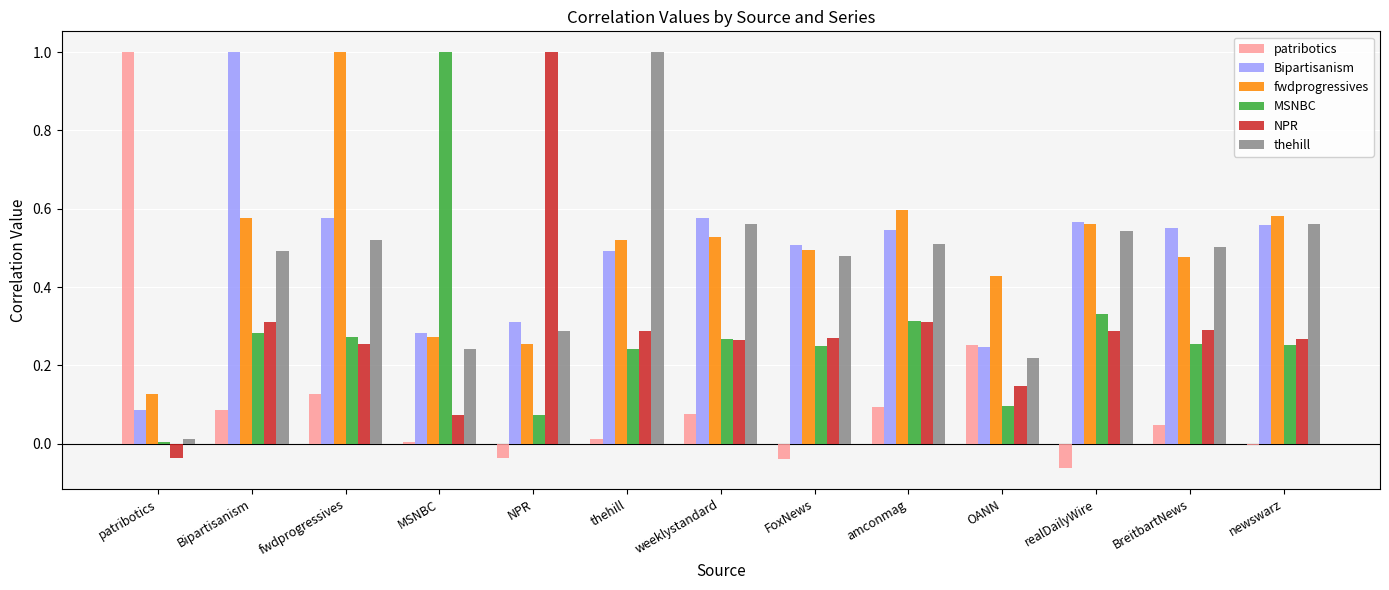

At which label does thehill reach its peak?

thehill